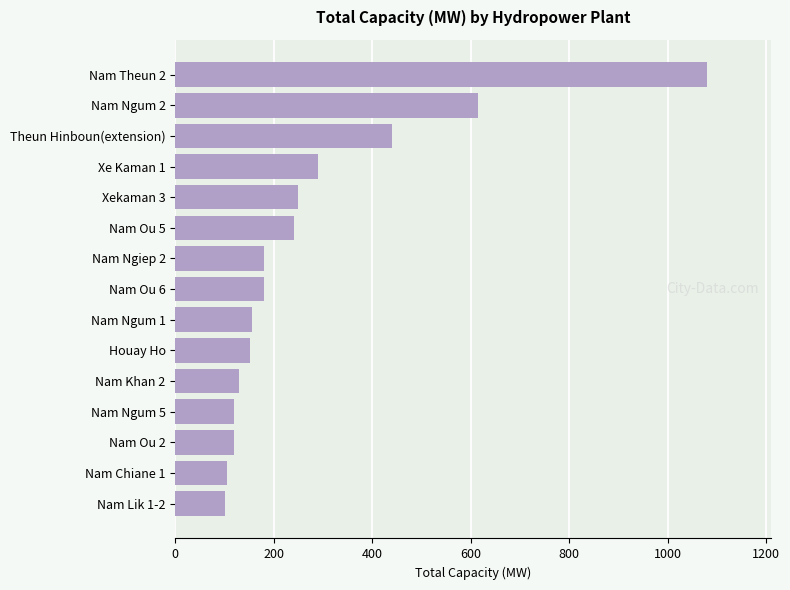

Where is the data nearest to the value 590?

Nam Ngum 2